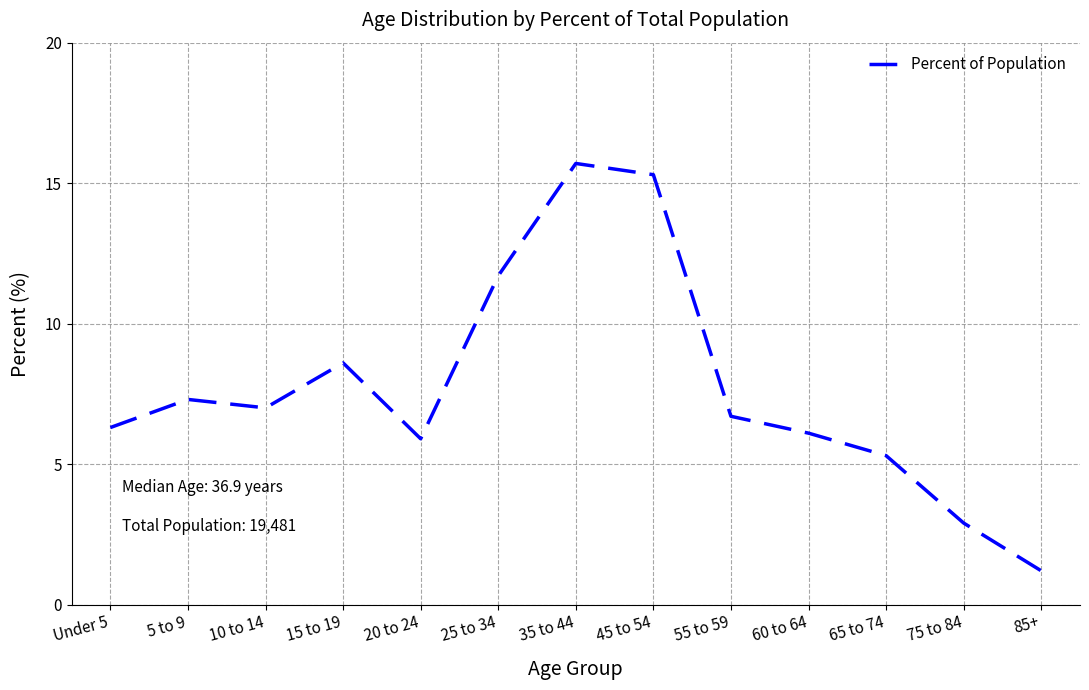

The chart shows a value of 1.8 at 85+. True or false?

False